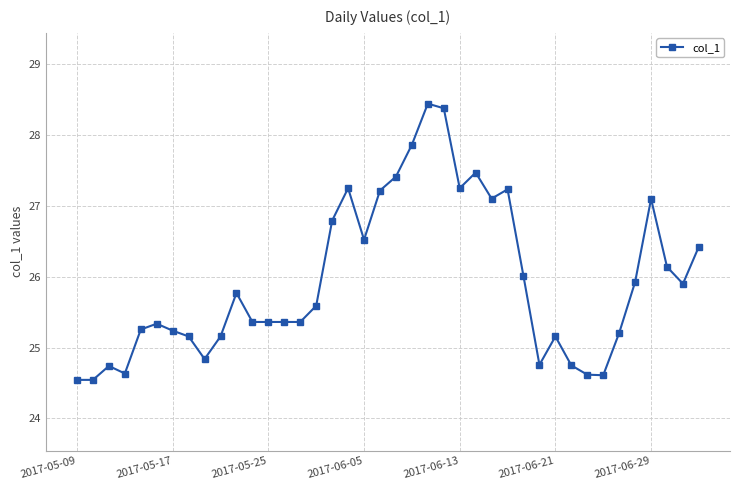

What is the value of the 15th point from the left?

25.4